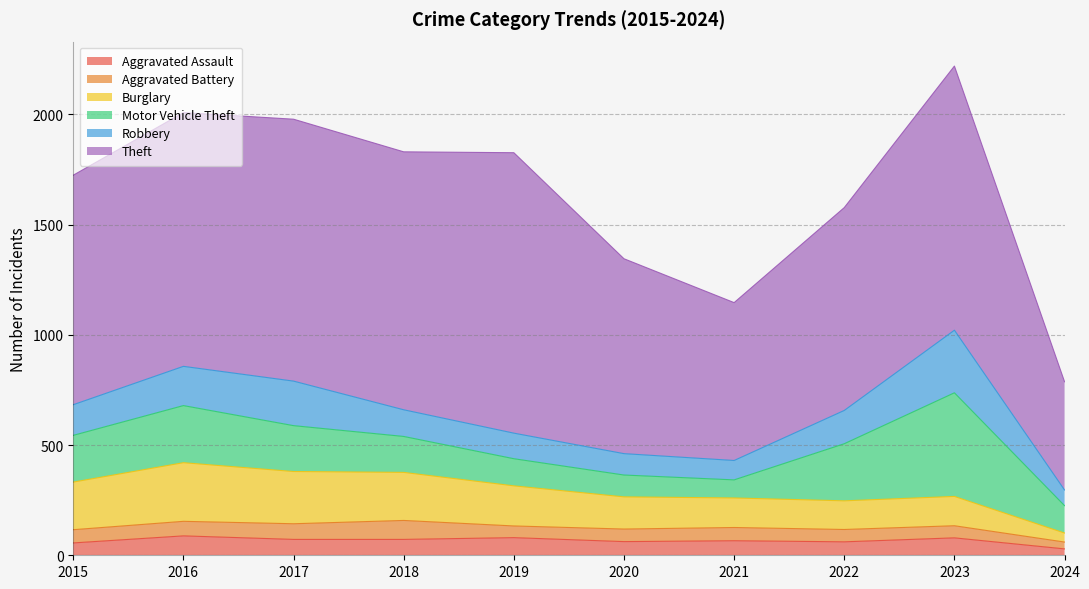

List the series in order of their peak value, lowest first.

Aggravated Battery, Aggravated Assault, Burglary, Robbery, Motor Vehicle Theft, Theft